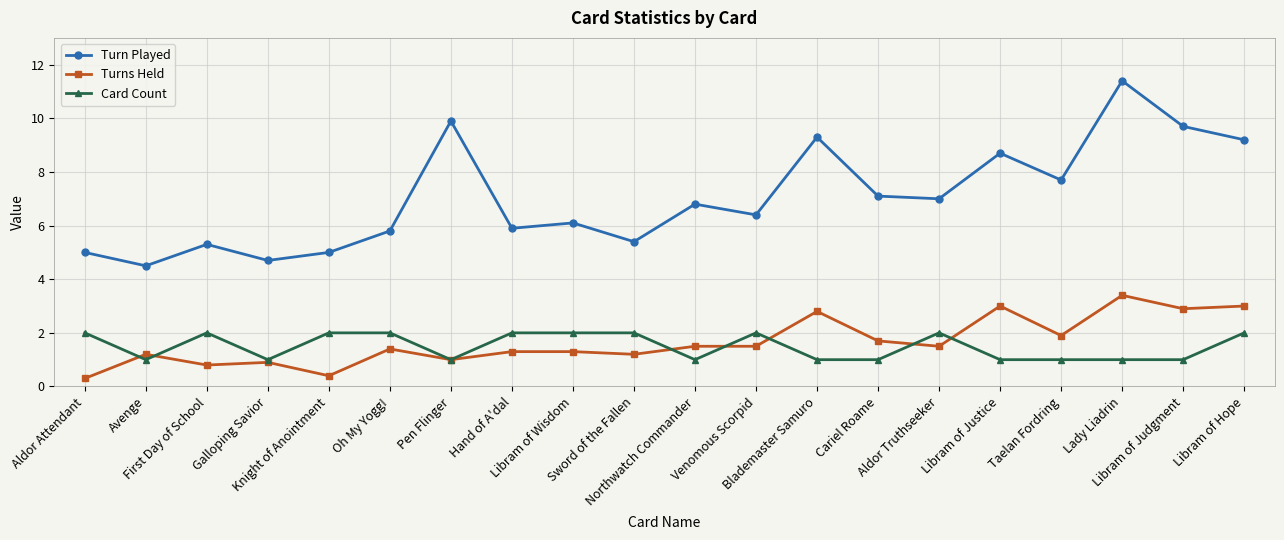

At which category does Turn Played reach its first local peak?

First Day of School